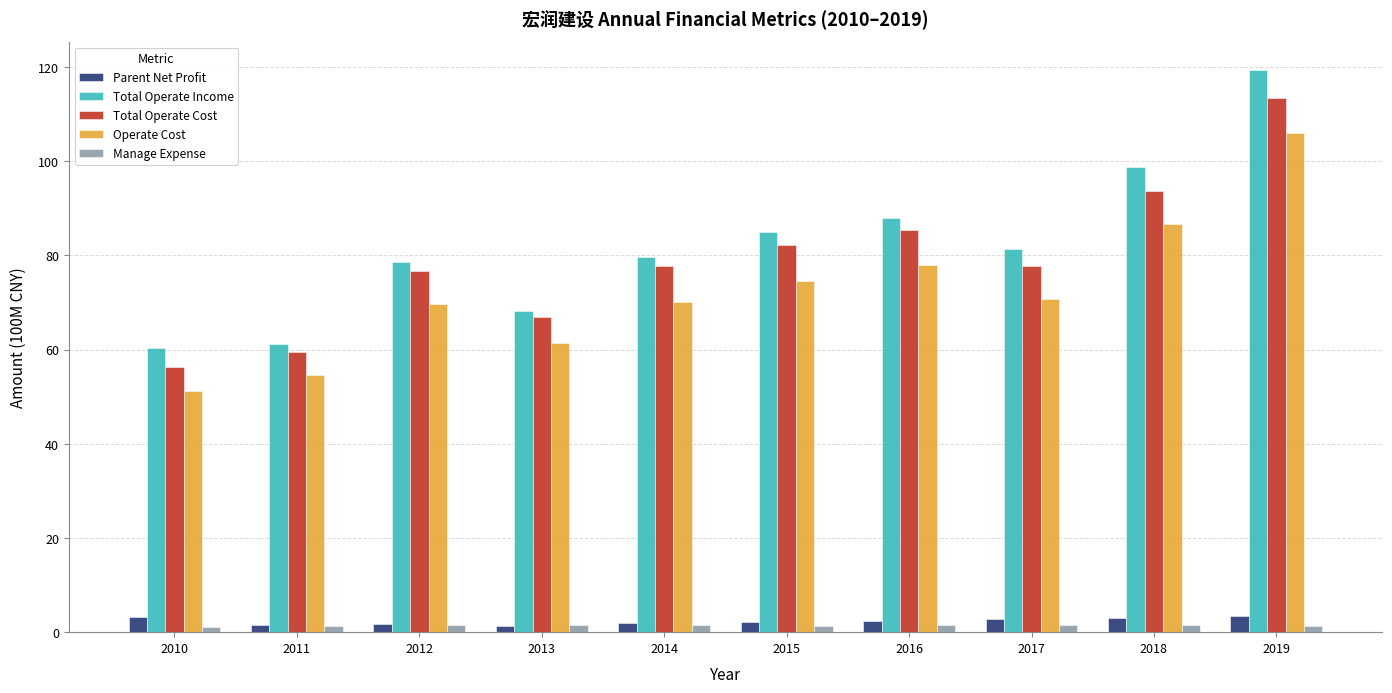

The Total Operate Income series shows 88.0 at 2016. True or false?

True